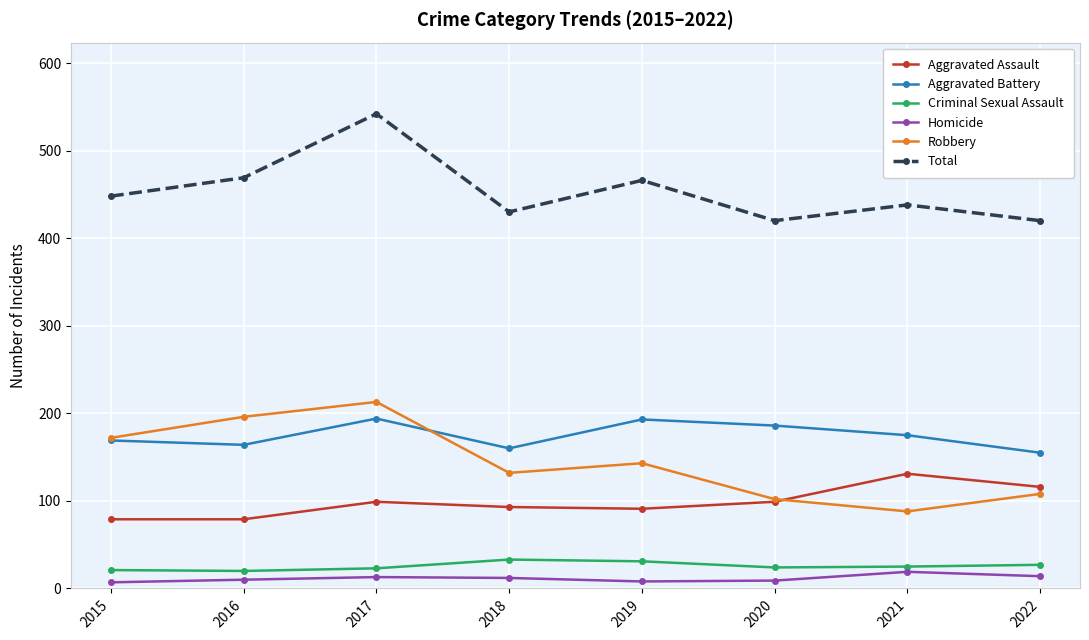

What is the average value of the Total series?

454